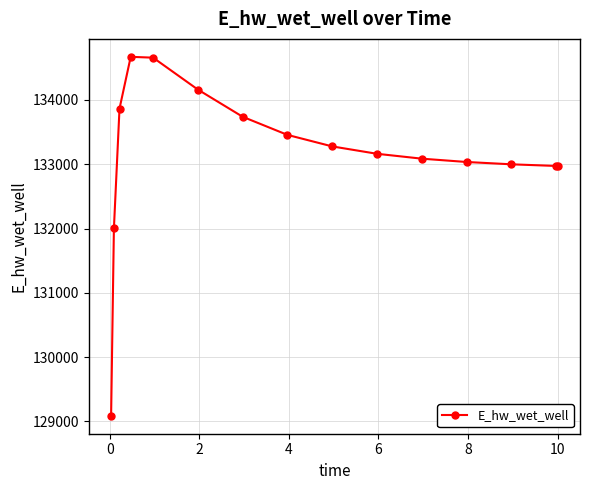

What is the smallest value displayed?

129086.4